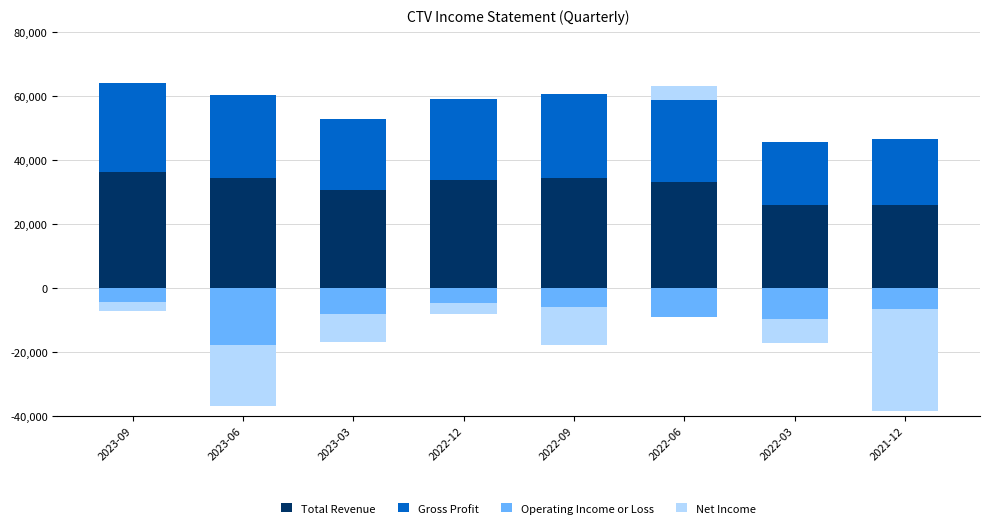

What is the label of the 4th bar from the right?

2022-09